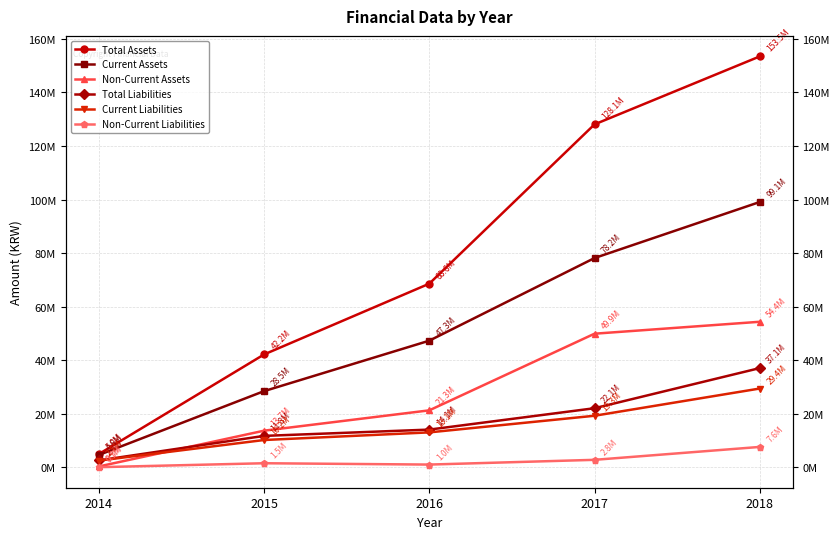

Where is the first local maximum for Non-Current Liabilities?

2015